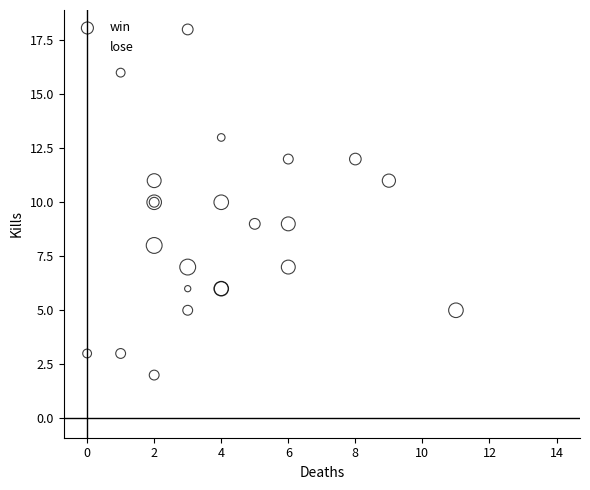

Which series reaches the maximum Y coordinate?

win